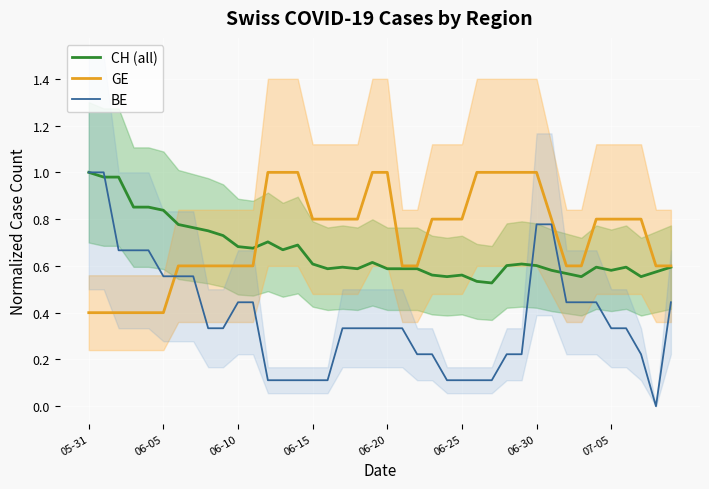

At which category is the sum across all series the highest?

05-31